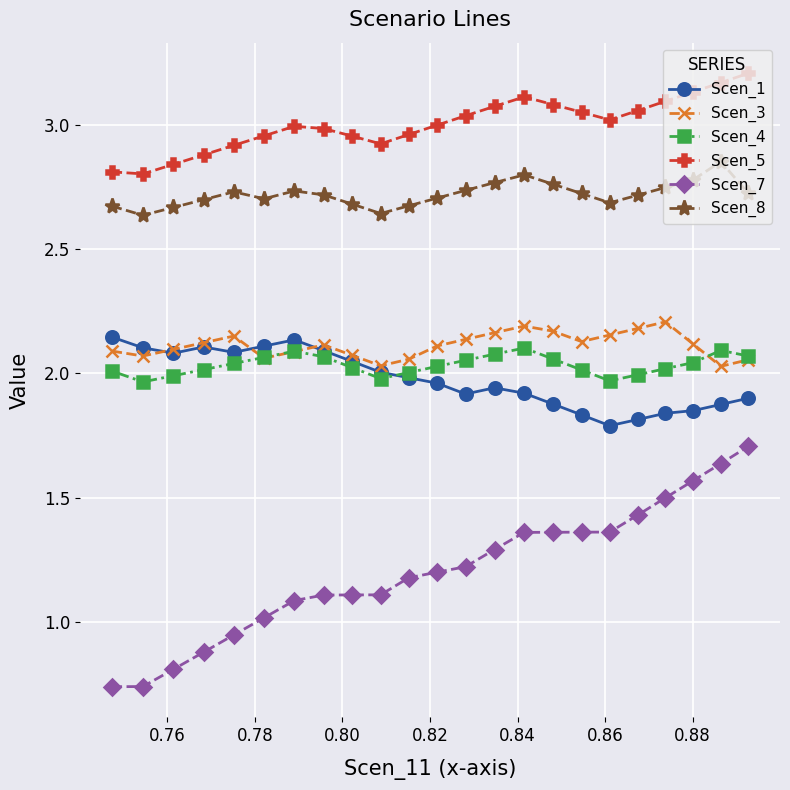

Count the number of data series in this chart.

6